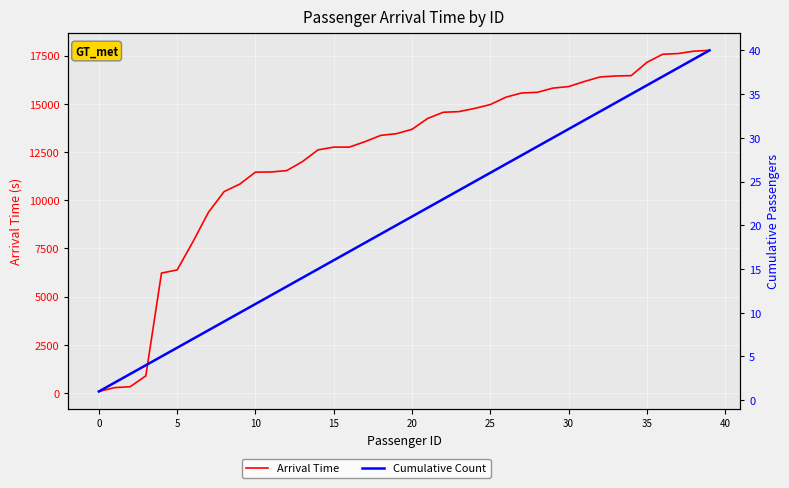

True or false: Cumulative Count has a value of 9 at 27.

False